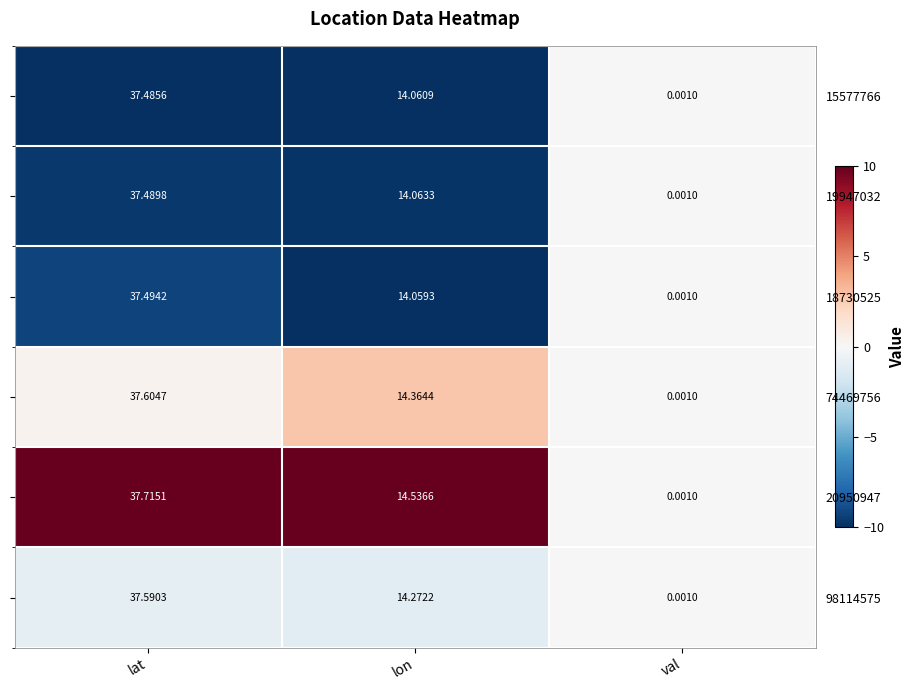

The 74469756 series shows 1.4 at lon. True or false?

False